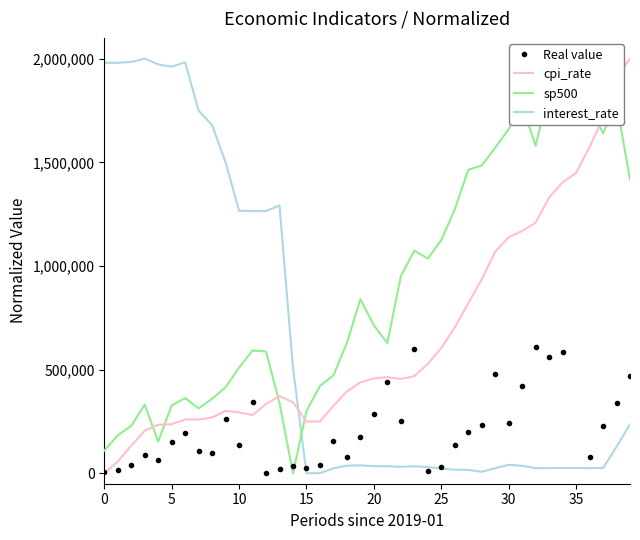

What is the difference between the second highest and second lowest values in the Real value series?

607090.1